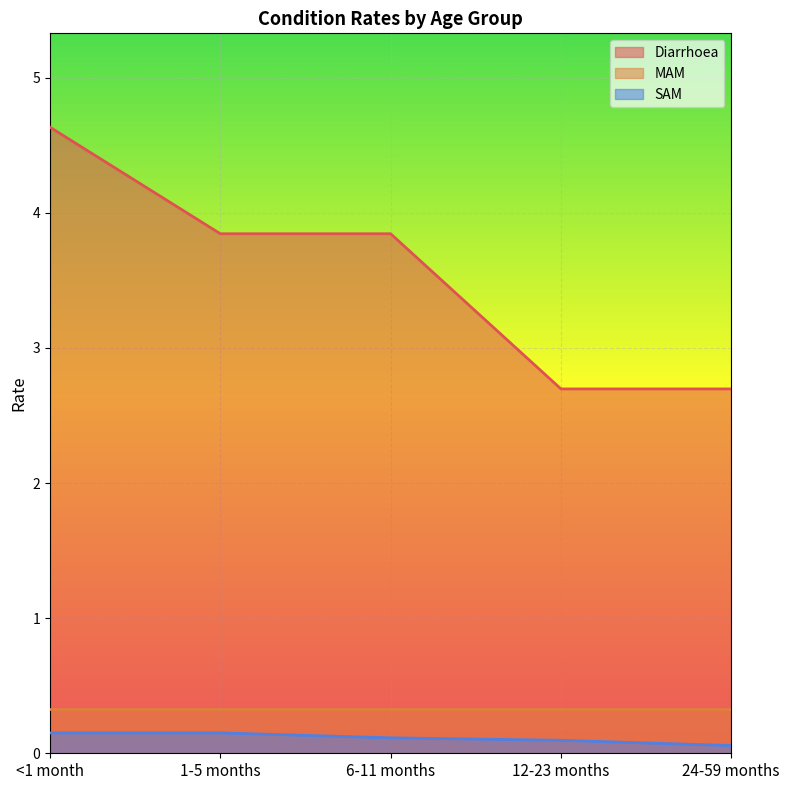

What are all the series names shown in the legend?

Diarrhoea, MAM, SAM